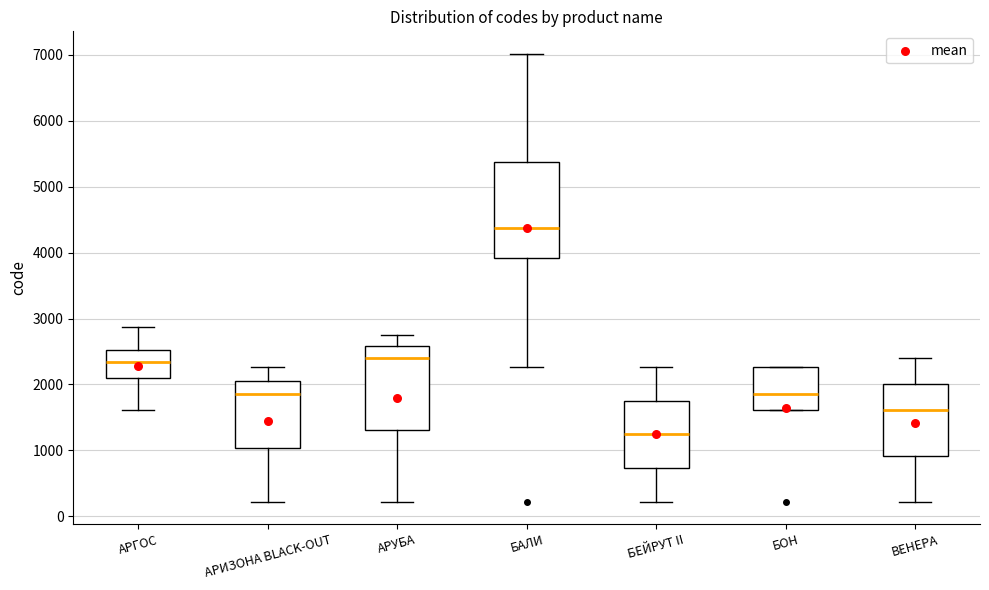

Reading left to right, read every box against the y-axis: the position of its median line, the range the box covers, and the ends of its whiskers. The values are not printed on the chart, so give them approximately, as read against the axis.

АРГОС: median 2300, box 2100 to 2500, whiskers 1600 to 2900
АРИЗОНА BLACK-OUT: median 1900, box 1000 to 2100, whiskers 200 to 2300
АРУБА: median 2400, box 1300 to 2600, whiskers 200 to 2700
БАЛИ: median 4400, box 3900 to 5400, whiskers 2300 to 7000
БЕЙРУТ II: median 1200, box 700 to 1800, whiskers 200 to 2300
БОН: median 1900, box 1600 to 2300, whiskers 1600 to 2300
ВЕНЕРА: median 1600, box 900 to 2000, whiskers 200 to 2400